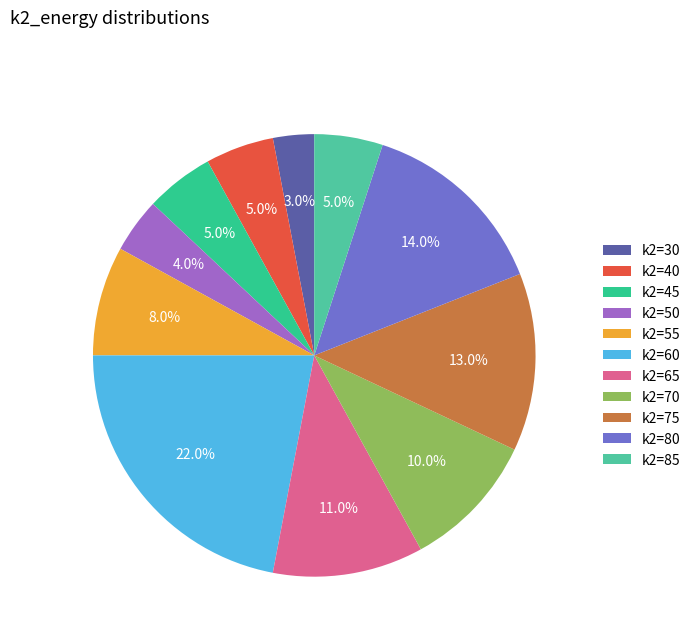

To the nearest percent, what is the difference between the largest and smallest slice percentages?

19%